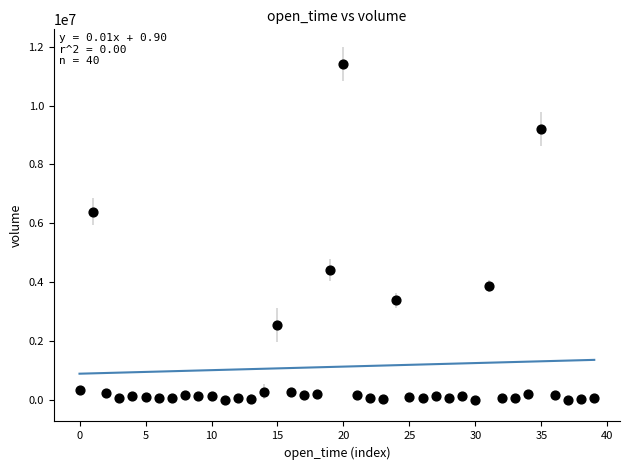

What Y value in the scatter plot is closest to 5714305?

6398008